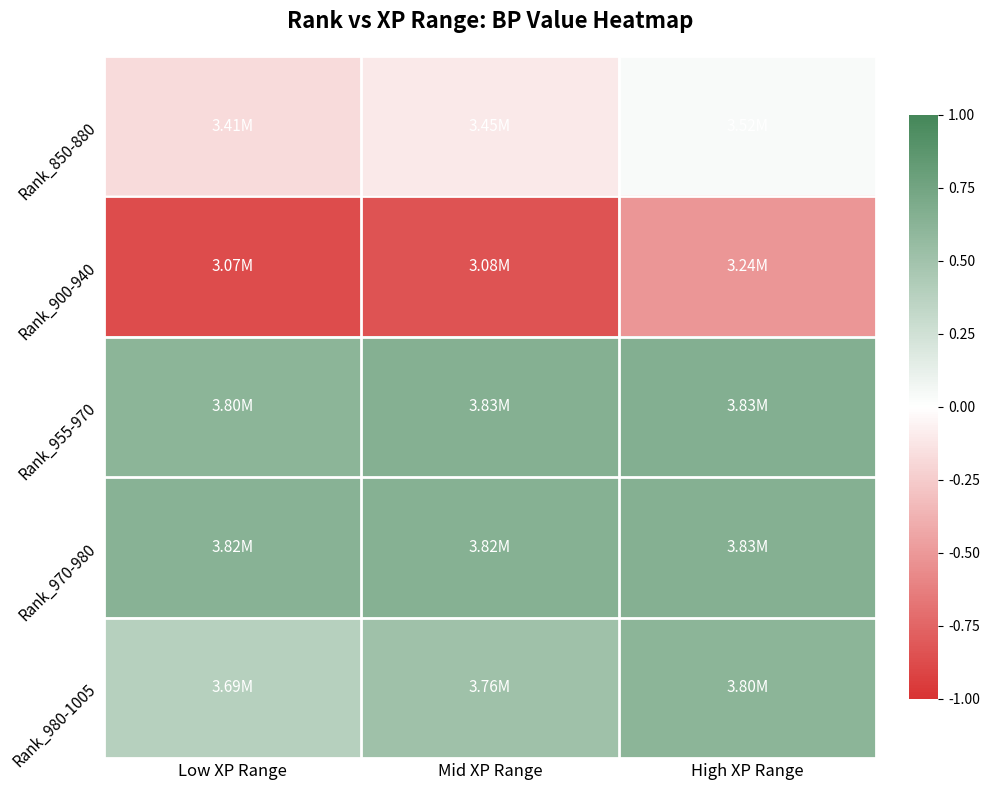

Reading left to right, list all the values displayed in this chart.

Rank_850-880: Low XP Range=-0.2	Mid XP Range=-0.1	High XP Range=0.0
Rank_900-940: Low XP Range=-0.9	Mid XP Range=-0.8	High XP Range=-0.5
Rank_955-970: Low XP Range=0.6	Mid XP Range=0.7	High XP Range=0.7
Rank_970-980: Low XP Range=0.6	Mid XP Range=0.6	High XP Range=0.7
Rank_980-1005: Low XP Range=0.4	Mid XP Range=0.5	High XP Range=0.6